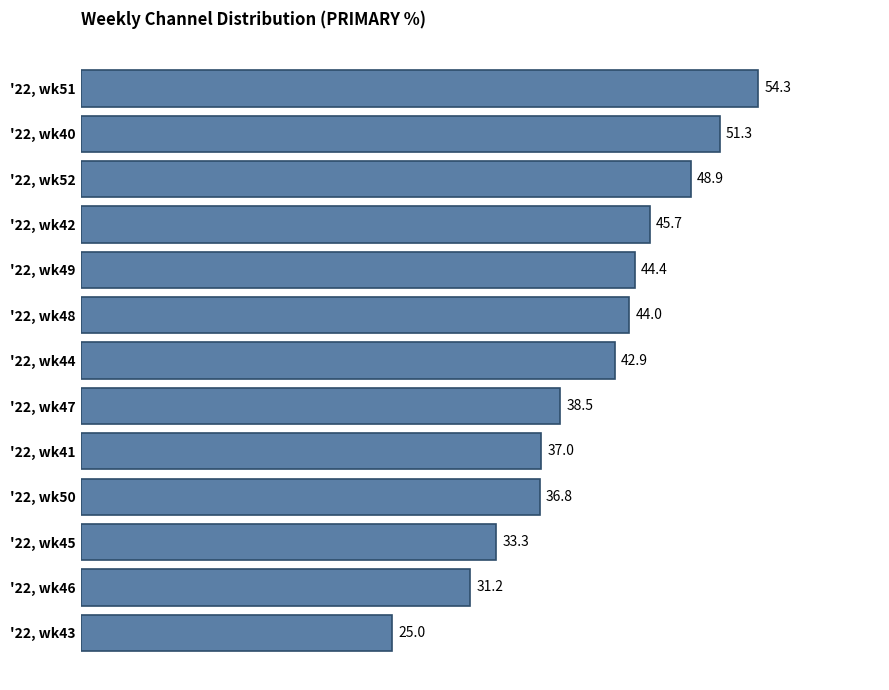

What is the ratio of the value at '22, wk41 to the value at '22, wk49?

0.8